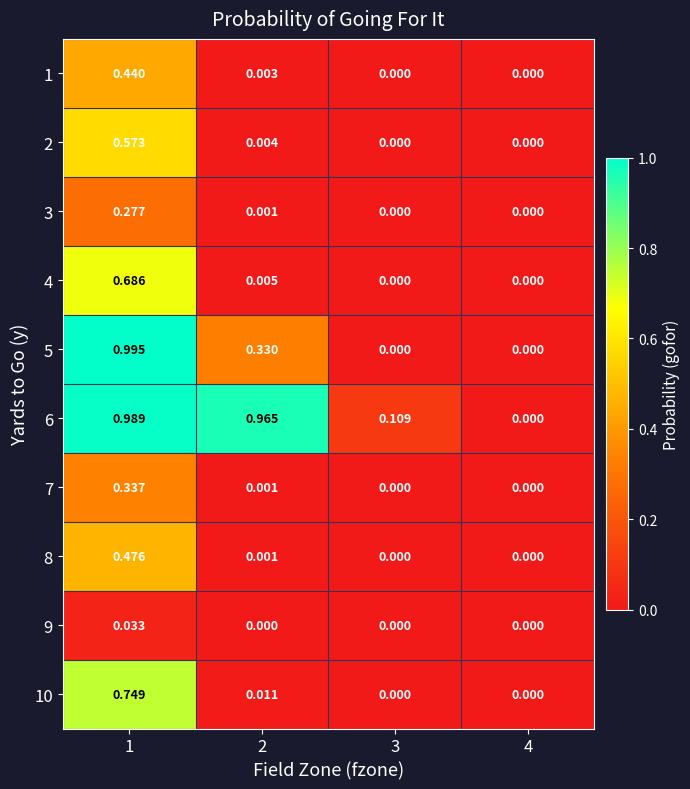

Is the value of 8 at 4 greater than the value of 7 at 2?

No